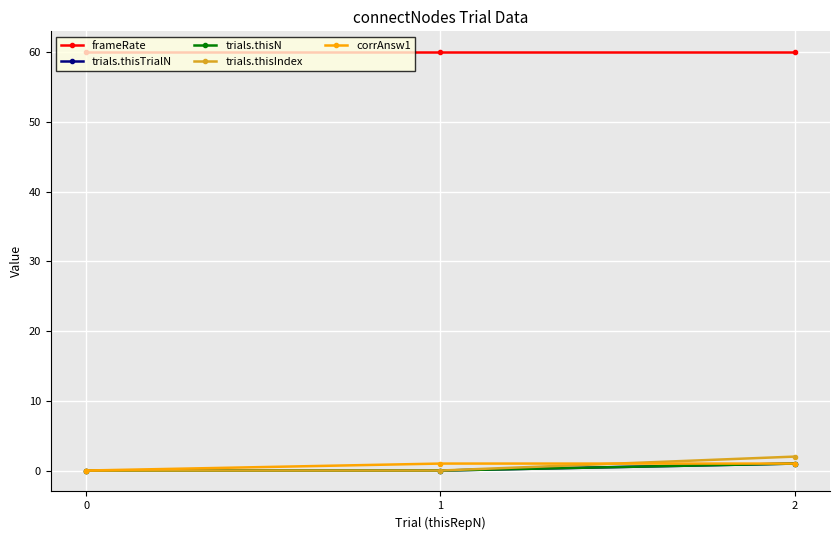

Is this an area chart (filled region under the line)?

No